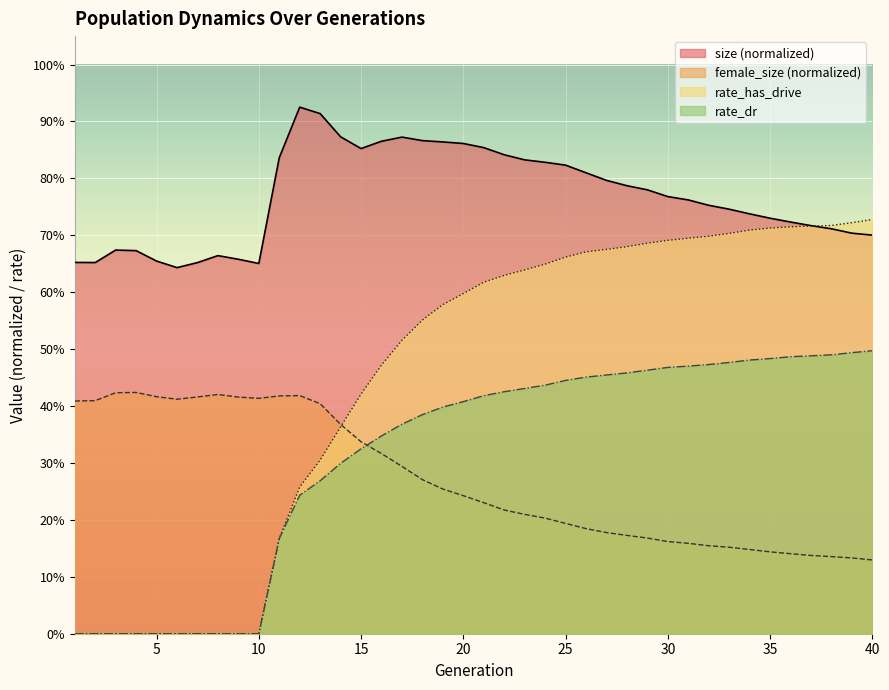

Reading left to right, extract all data points from this chart.

size: 1=0.7	2=0.7	3=0.7	4=0.7	5=0.7	6=0.6	7=0.7	8=0.7	9=0.7	10=0.7	11=0.8	12=0.9	13=0.9	14=0.9	15=0.9	16=0.9	17=0.9	18=0.9	19=0.9	20=0.9	21=0.9	22=0.8	23=0.8	24=0.8	25=0.8	26=0.8	27=0.8	28=0.8	29=0.8	30=0.8	31=0.8	32=0.8	33=0.7	34=0.7	35=0.7	36=0.7	37=0.7	38=0.7	39=0.7	40=0.7
female_size: 1=0.4	2=0.4	3=0.4	4=0.4	5=0.4	6=0.4	7=0.4	8=0.4	9=0.4	10=0.4	11=0.4	12=0.4	13=0.4	14=0.4	15=0.3	16=0.3	17=0.3	18=0.3	19=0.3	20=0.2	21=0.2	22=0.2	23=0.2	24=0.2	25=0.2	26=0.2	27=0.2	28=0.2	29=0.2	30=0.2	31=0.2	32=0.2	33=0.2	34=0.1	35=0.1	36=0.1	37=0.1	38=0.1	39=0.1	40=0.1
rate_dr: 1=0.0	2=0.0	3=0.0	4=0.0	5=0.0	6=0.0	7=0.0	8=0.0	9=0.0	10=0.0	11=0.2	12=0.2	13=0.3	14=0.3	15=0.3	16=0.3	17=0.4	18=0.4	19=0.4	20=0.4	21=0.4	22=0.4	23=0.4	24=0.4	25=0.4	26=0.5	27=0.5	28=0.5	29=0.5	30=0.5	31=0.5	32=0.5	33=0.5	34=0.5	35=0.5	36=0.5	37=0.5	38=0.5	39=0.5	40=0.5
rate_has_drive: 1=0.0	2=0.0	3=0.0	4=0.0	5=0.0	6=0.0	7=0.0	8=0.0	9=0.0	10=0.0	11=0.2	12=0.3	13=0.3	14=0.4	15=0.4	16=0.5	17=0.5	18=0.6	19=0.6	20=0.6	21=0.6	22=0.6	23=0.6	24=0.6	25=0.7	26=0.7	27=0.7	28=0.7	29=0.7	30=0.7	31=0.7	32=0.7	33=0.7	34=0.7	35=0.7	36=0.7	37=0.7	38=0.7	39=0.7	40=0.7